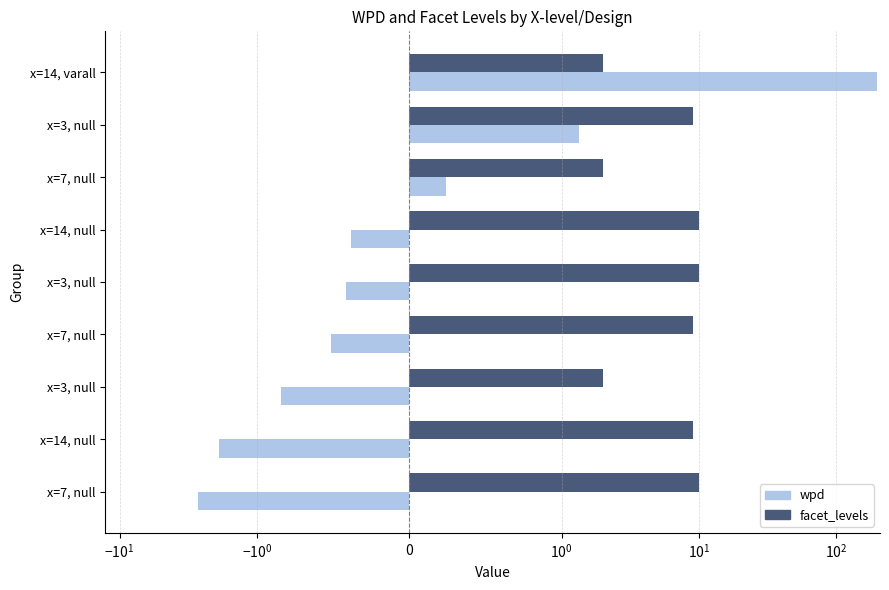

What is the sum of all facet_levels values?

63.0